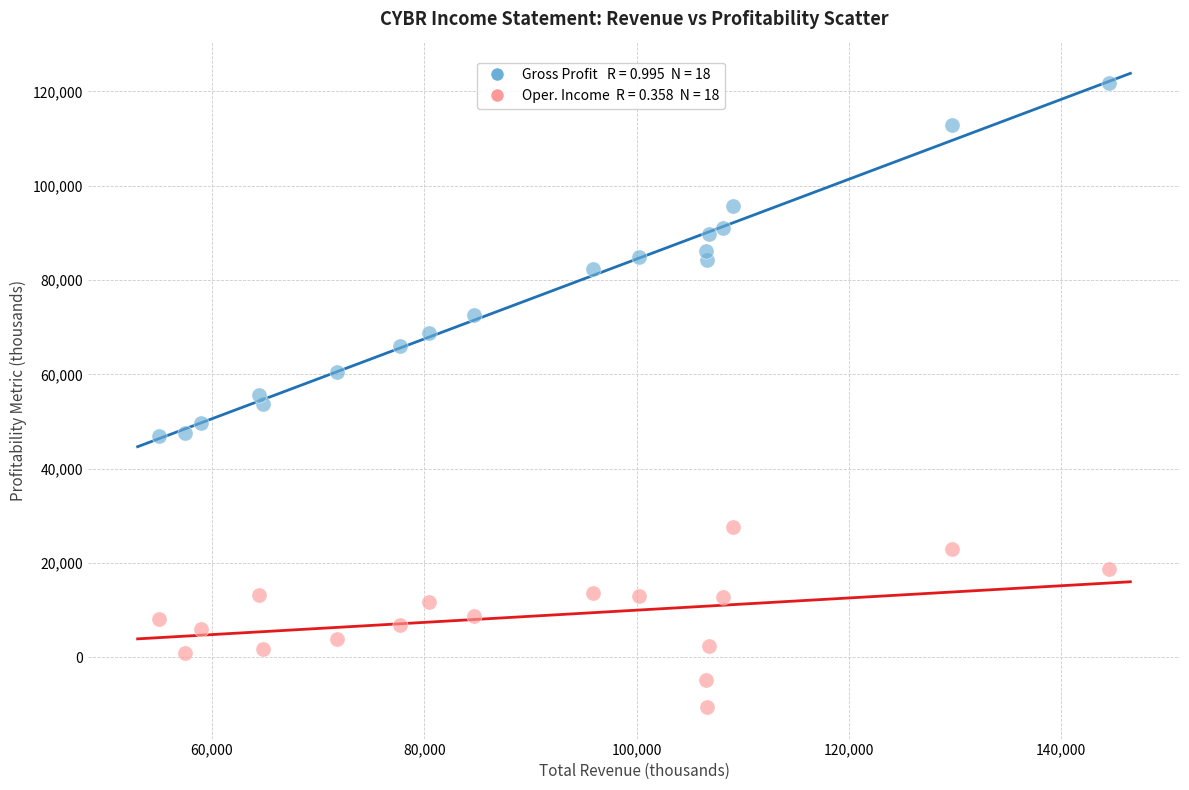

Across all data points, what is the range of Y values (max minus min)?

132300